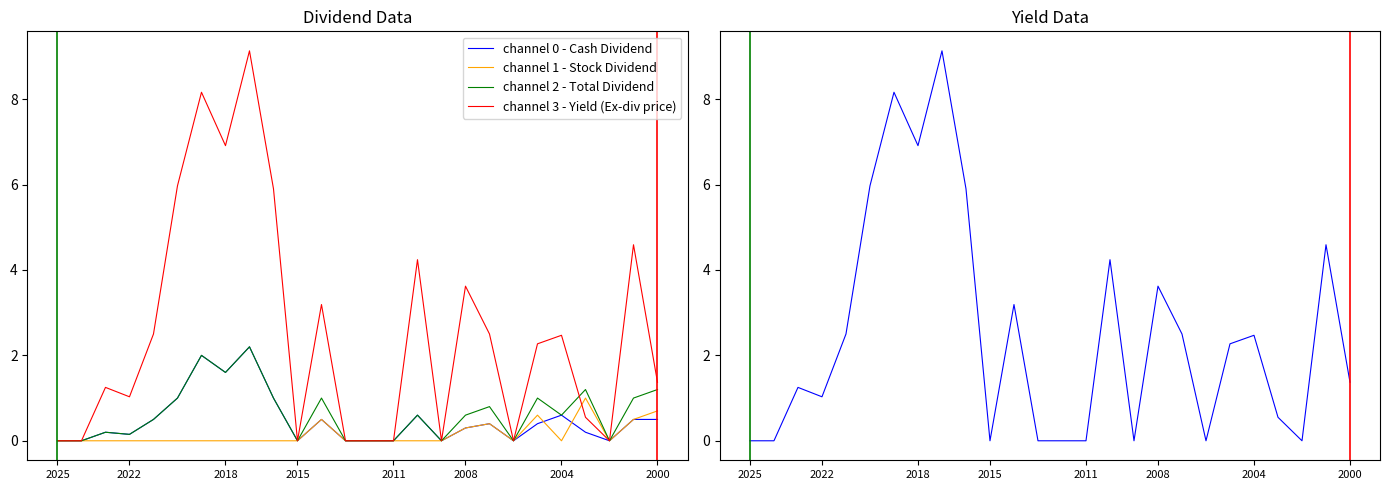

The channel 1 - Stock Dividend series shows -0.6 at 2008. True or false?

False